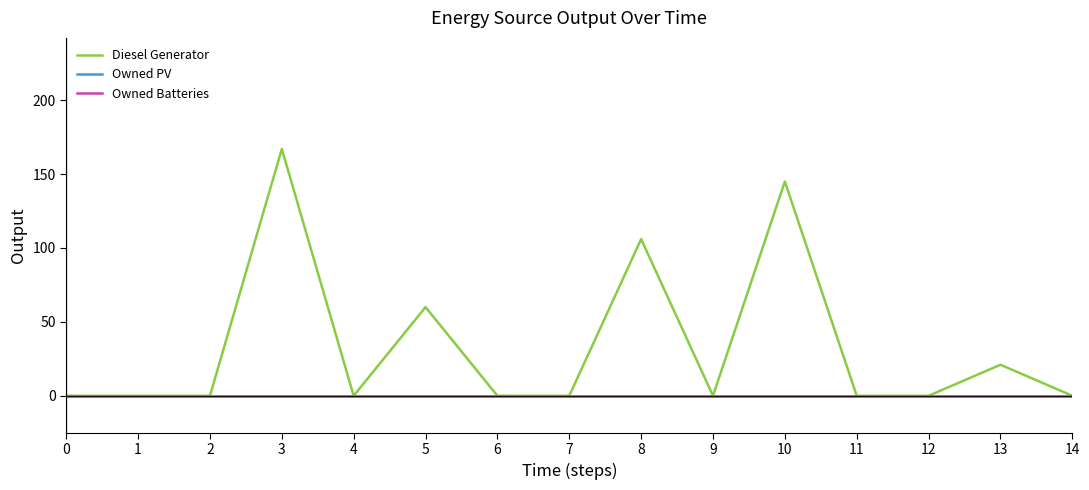

How many lines are shown in the chart?

3